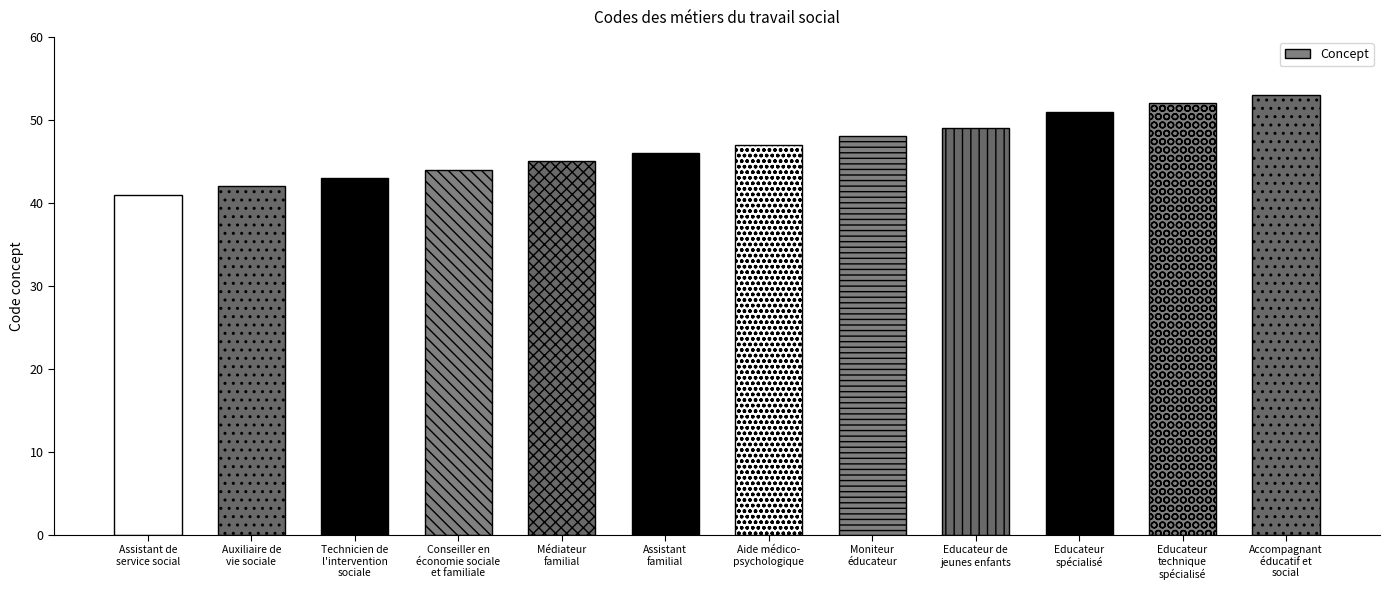

Between Médiateur
familial and Educateur de
jeunes enfants, which is larger?

Educateur de
jeunes enfants